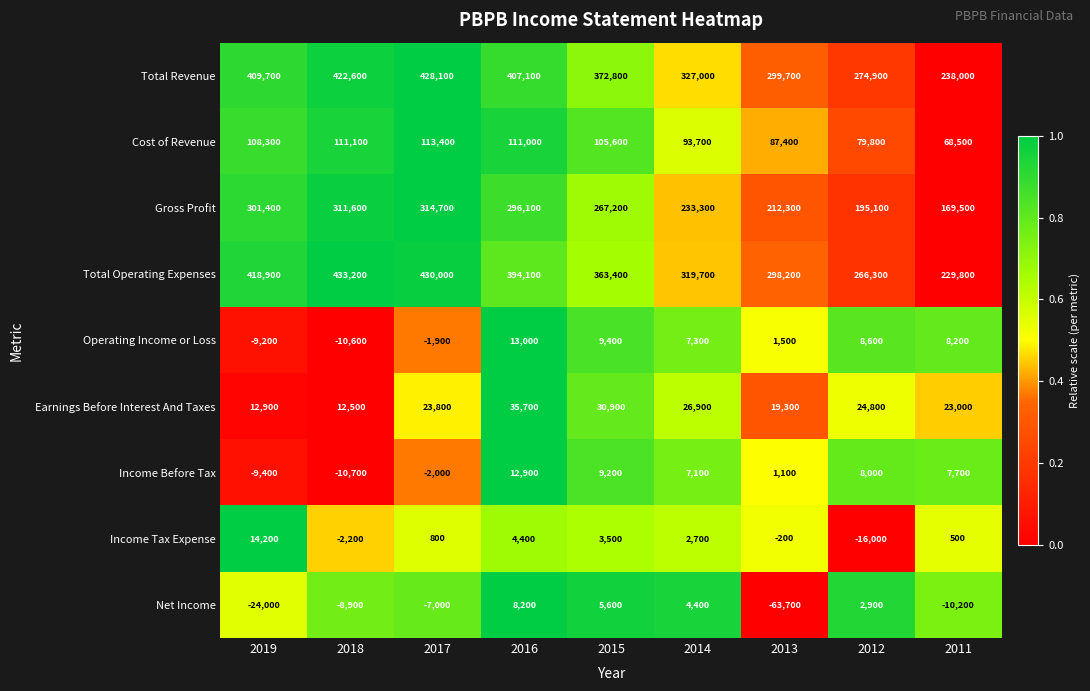

How many positive values does the Income Tax Expense series have?

6